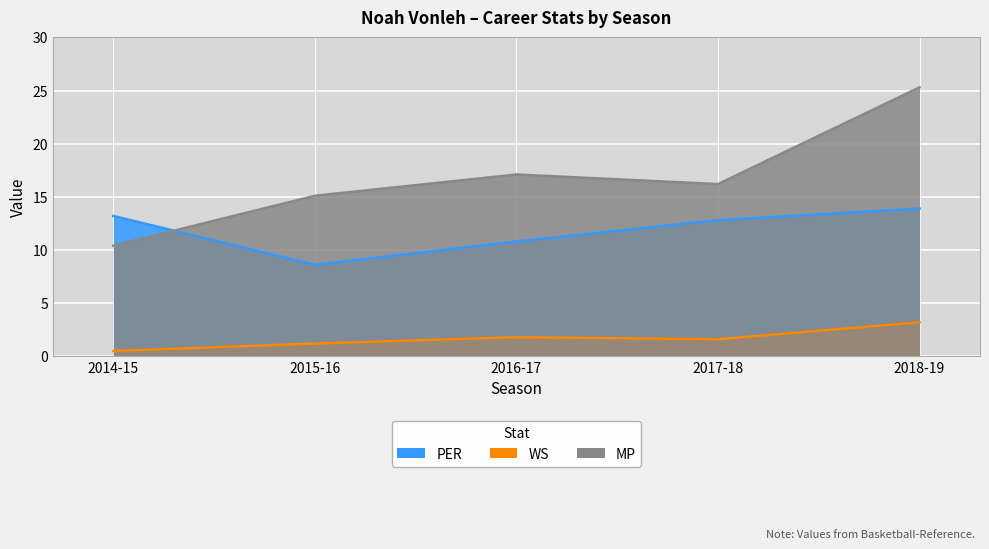

What is the label of the 4th point from the left?

2017-18